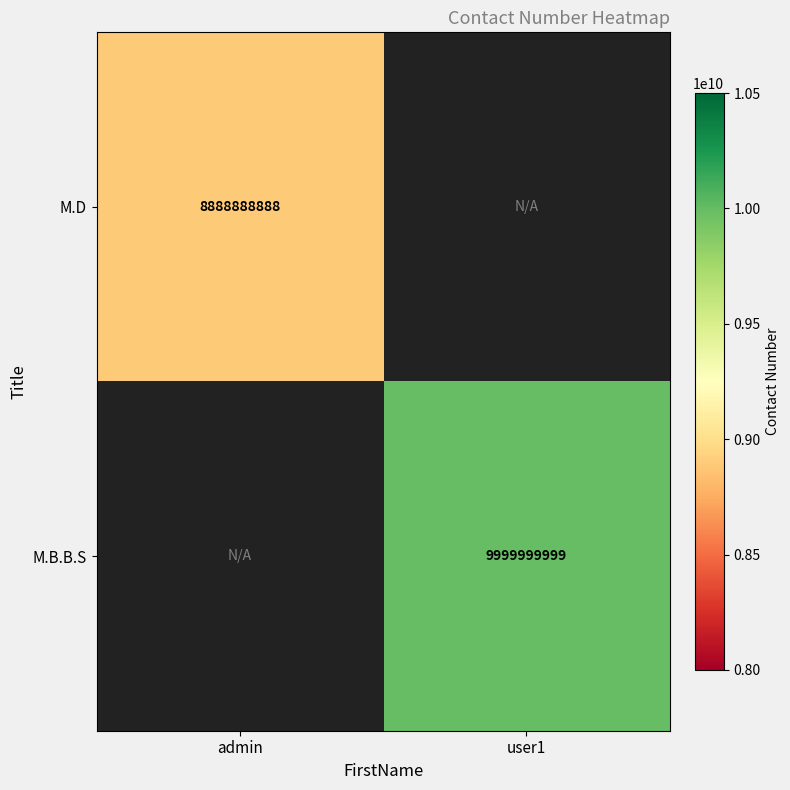

Is it true that M.D equals 13407460774 at admin?

False